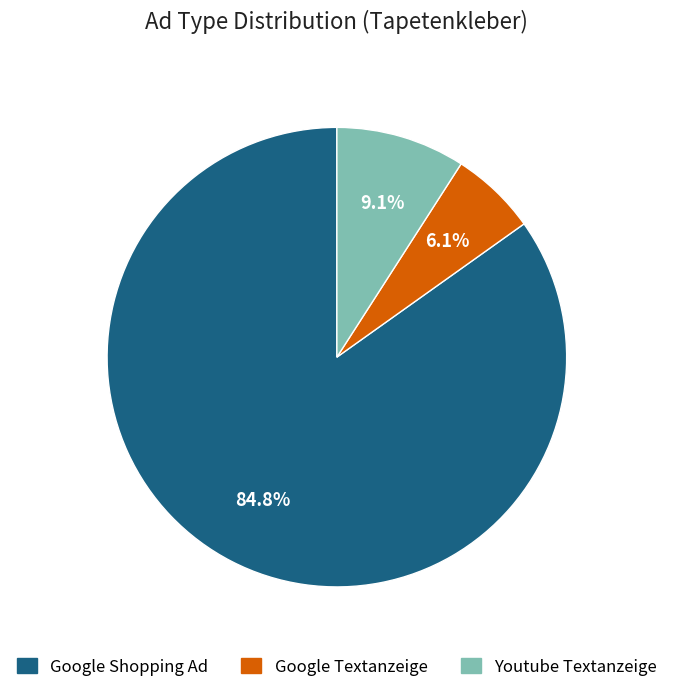

Is there any slice that represents more than half of the pie?

Yes